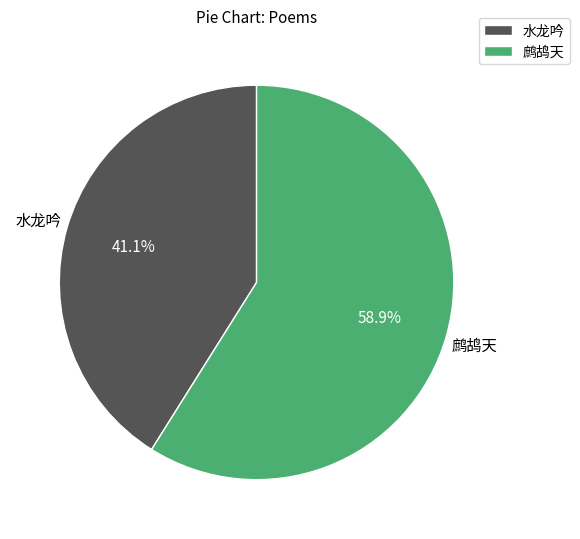

To the nearest percent, what is the difference between the largest and smallest slice percentages?

18%